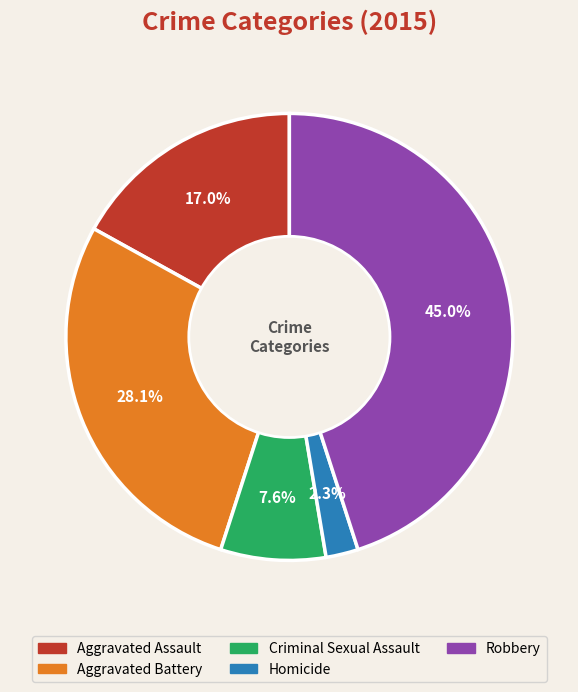

What percentage is the Aggravated Assault slice, to the nearest percent?

17%